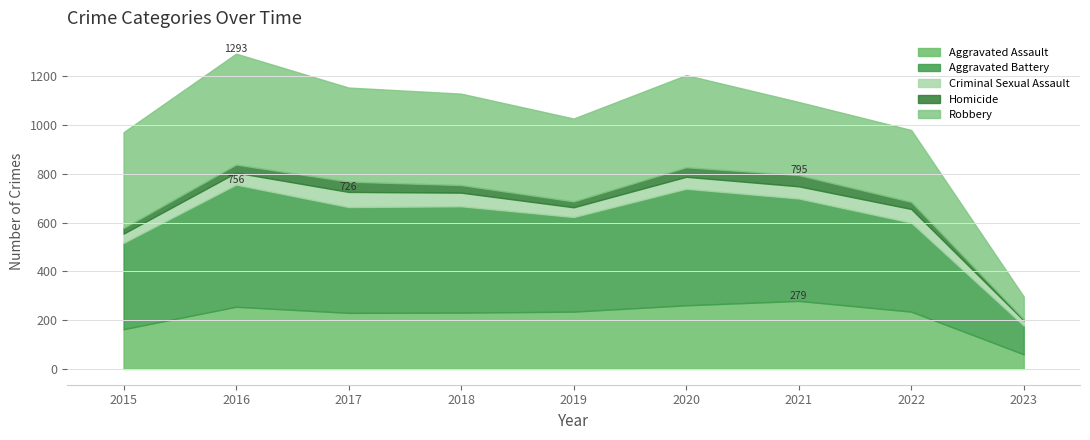

Where is the first local maximum for Aggravated Assault?

2016